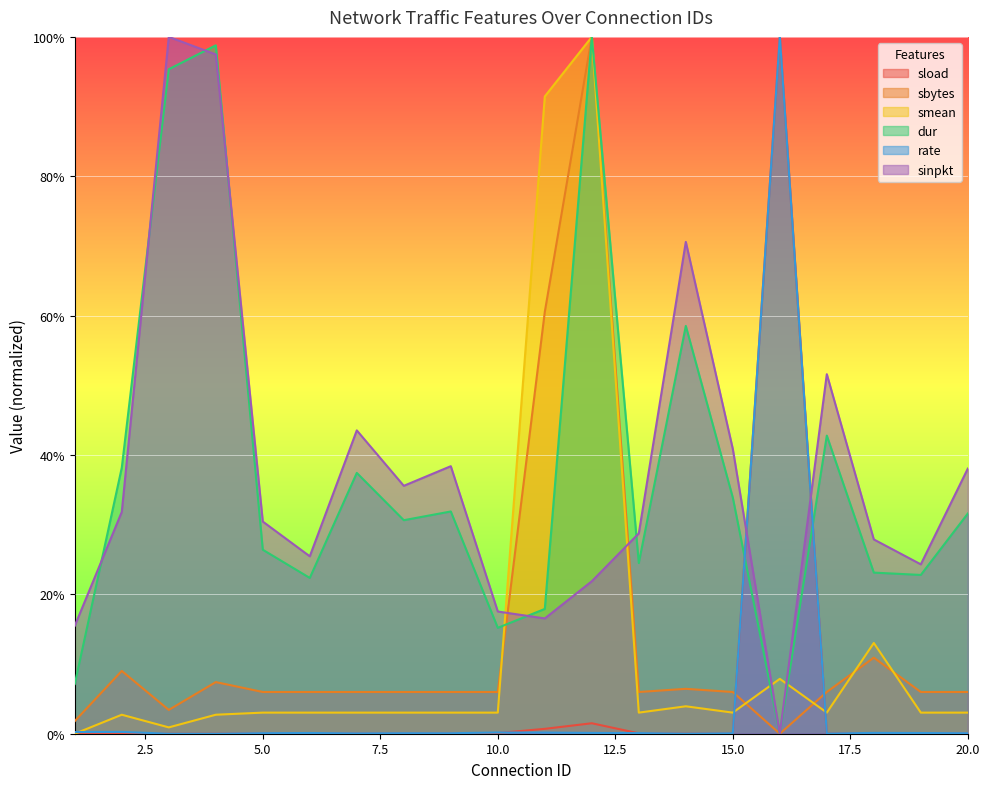

What is the average value of the rate series?

0.1